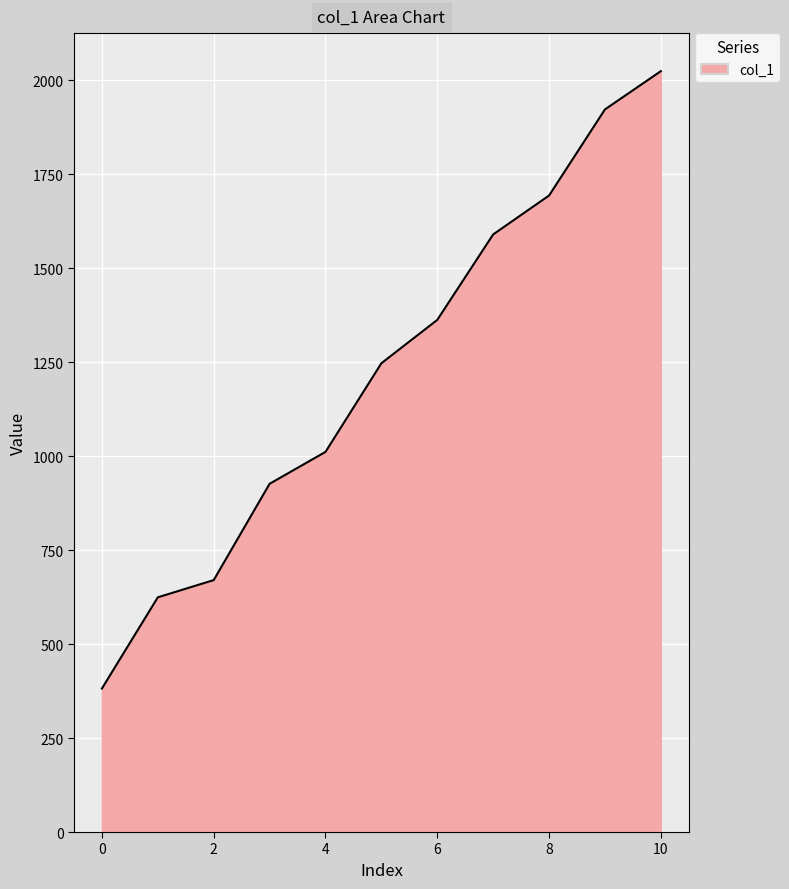

What is the difference between the maximum and minimum values?

1642.0